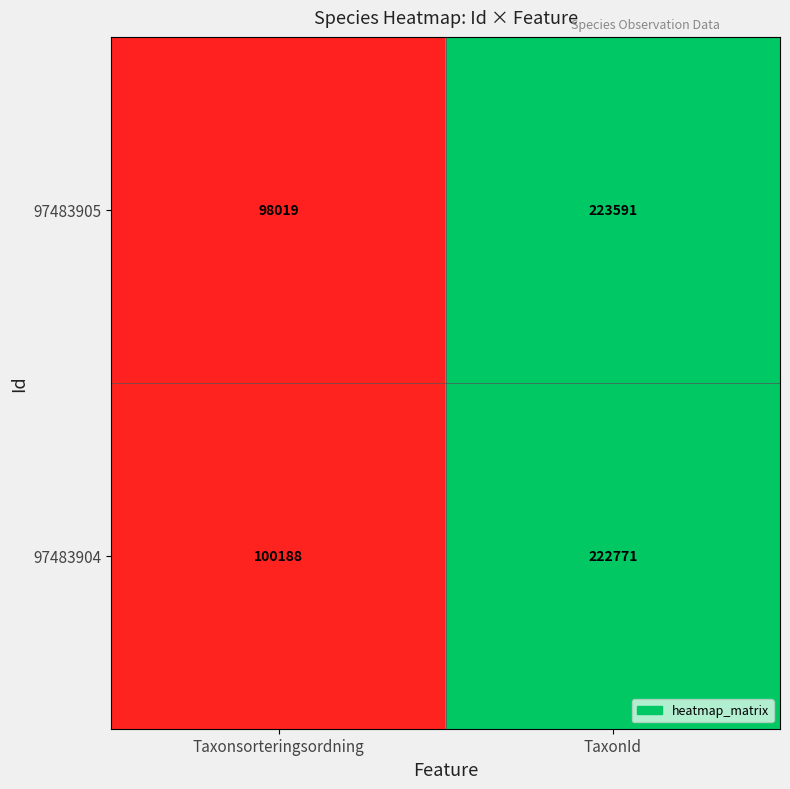

What is the spread (max minus min) of values at TaxonId?

820